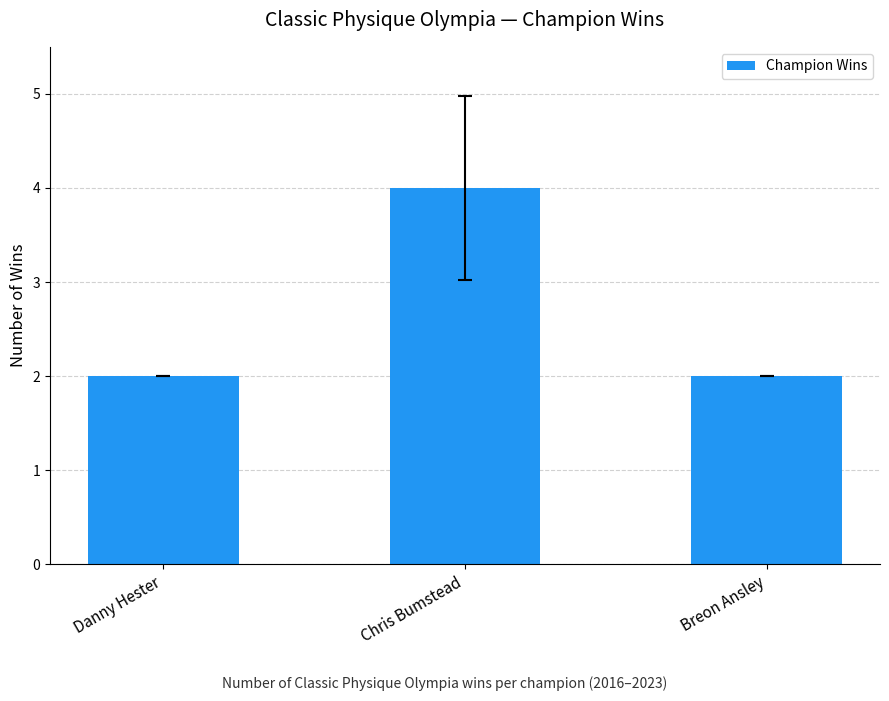

What is the sum of all values?

8